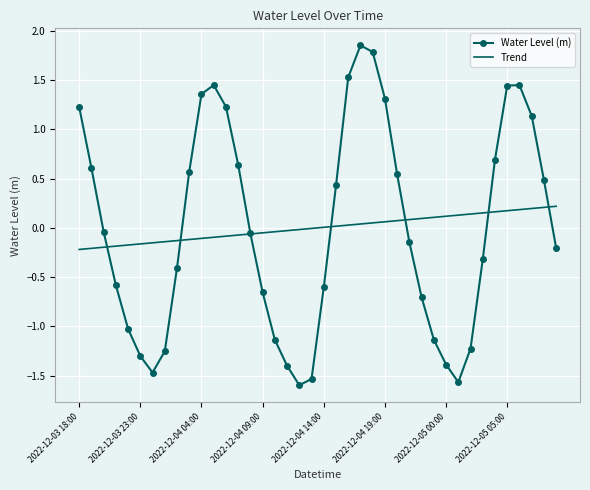

List the series in order of their peak value, lowest first.

Trend, Water Level (m)